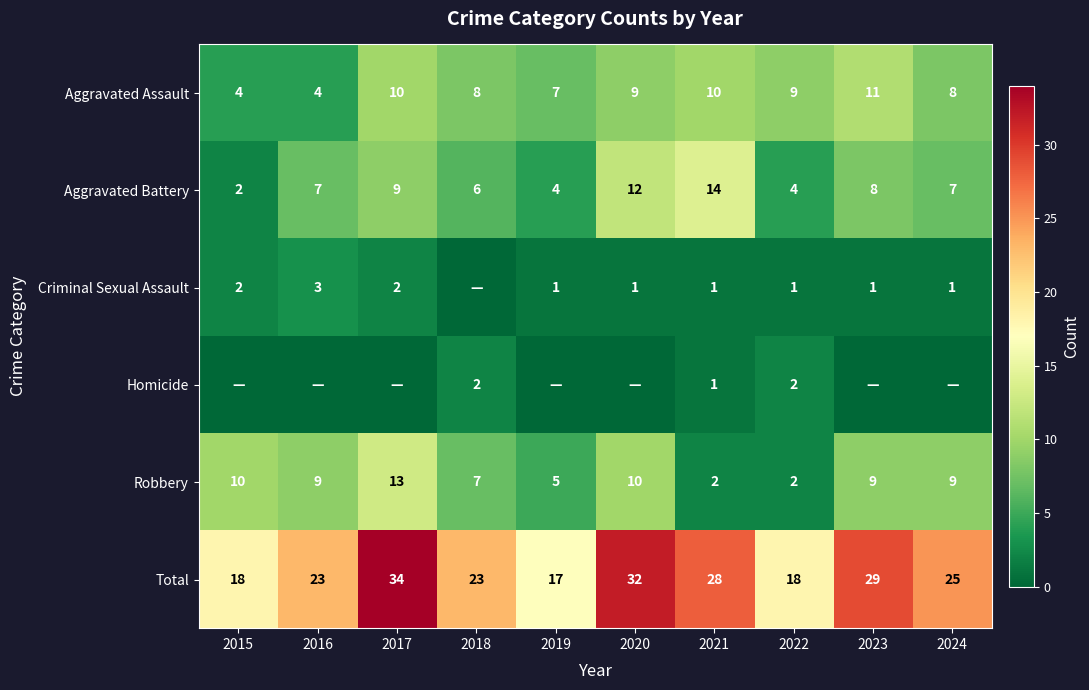

What is the difference between the Aggravated Assault values at 2023 and 2015?

7